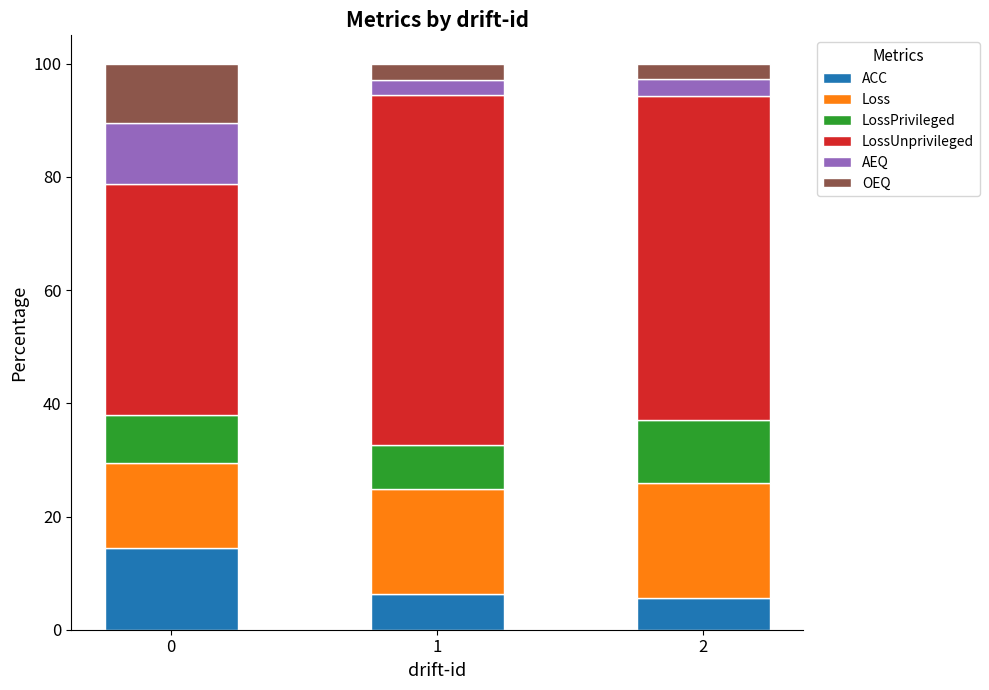

What is the sum of all ACC values?

26.3